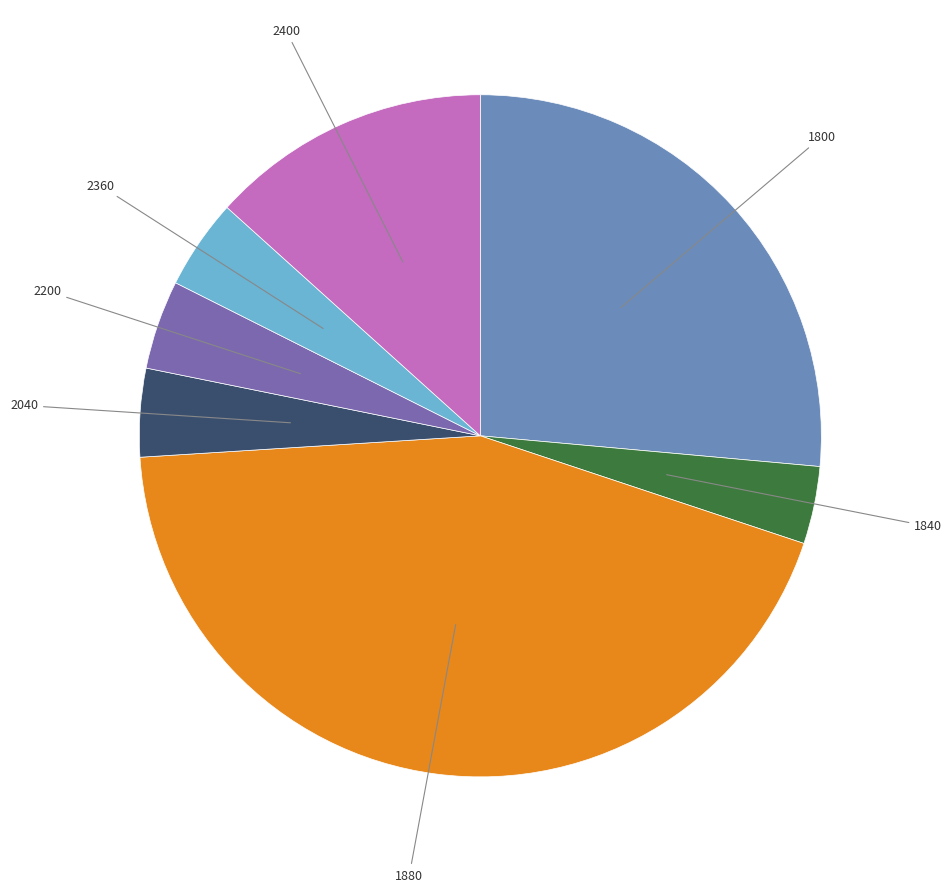

Is there a majority slice in this chart?

No